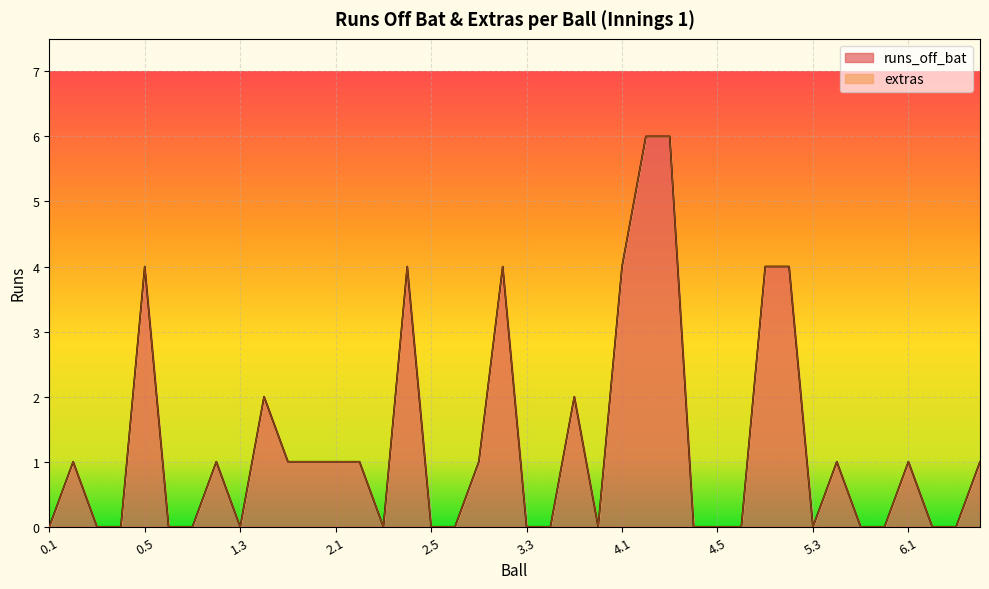

Reading right to left, what are all the values shown in this chart?

6.4=1	6.3=0	6.2=0	6.1=1	5.6=0	5.5=0	5.4=1	5.3=0	5.2=4	5.1=4	4.6=0	4.5=0	4.4=0	4.3=6	4.2=6	4.1=4	3.6=0	3.5=2	3.4=0	3.3=0	3.2=4	3.1=1	2.6=0	2.5=0	2.4=4	2.3=0	2.2=1	2.1=1	1.6=1	1.5=1	1.4=2	1.3=0	1.2=1	1.1=0	0.6=0	0.5=4	0.4=0	0.3=0	0.2=1	0.1=0